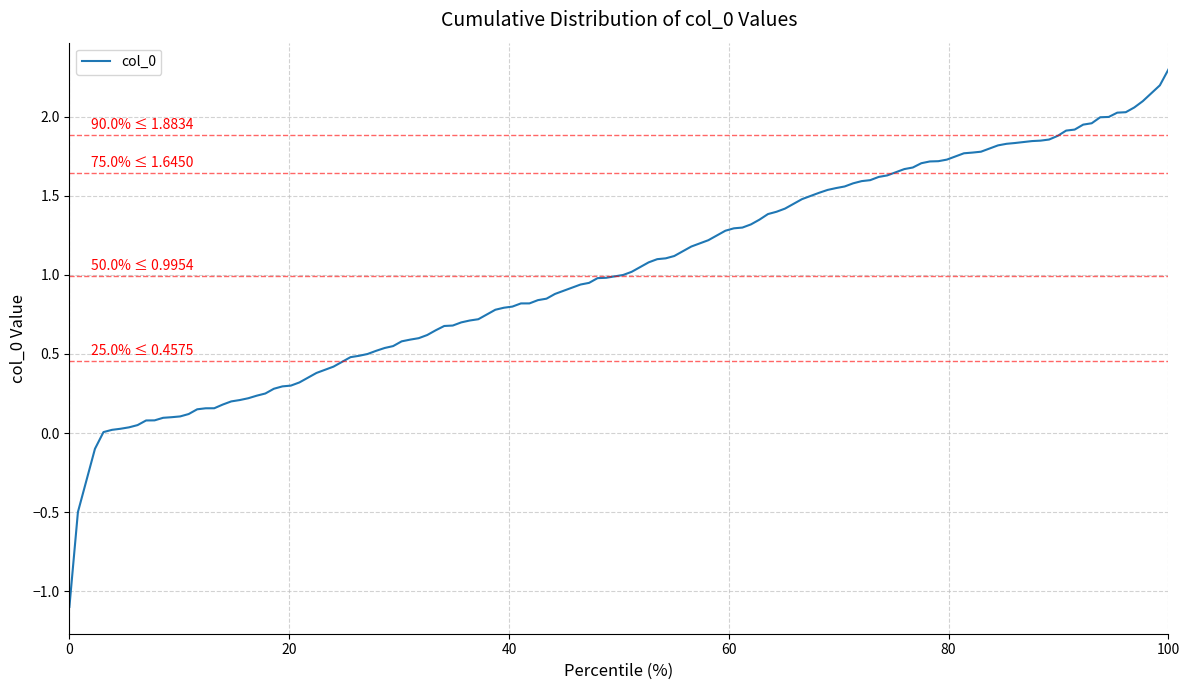

Count the number of data series in this chart.

1